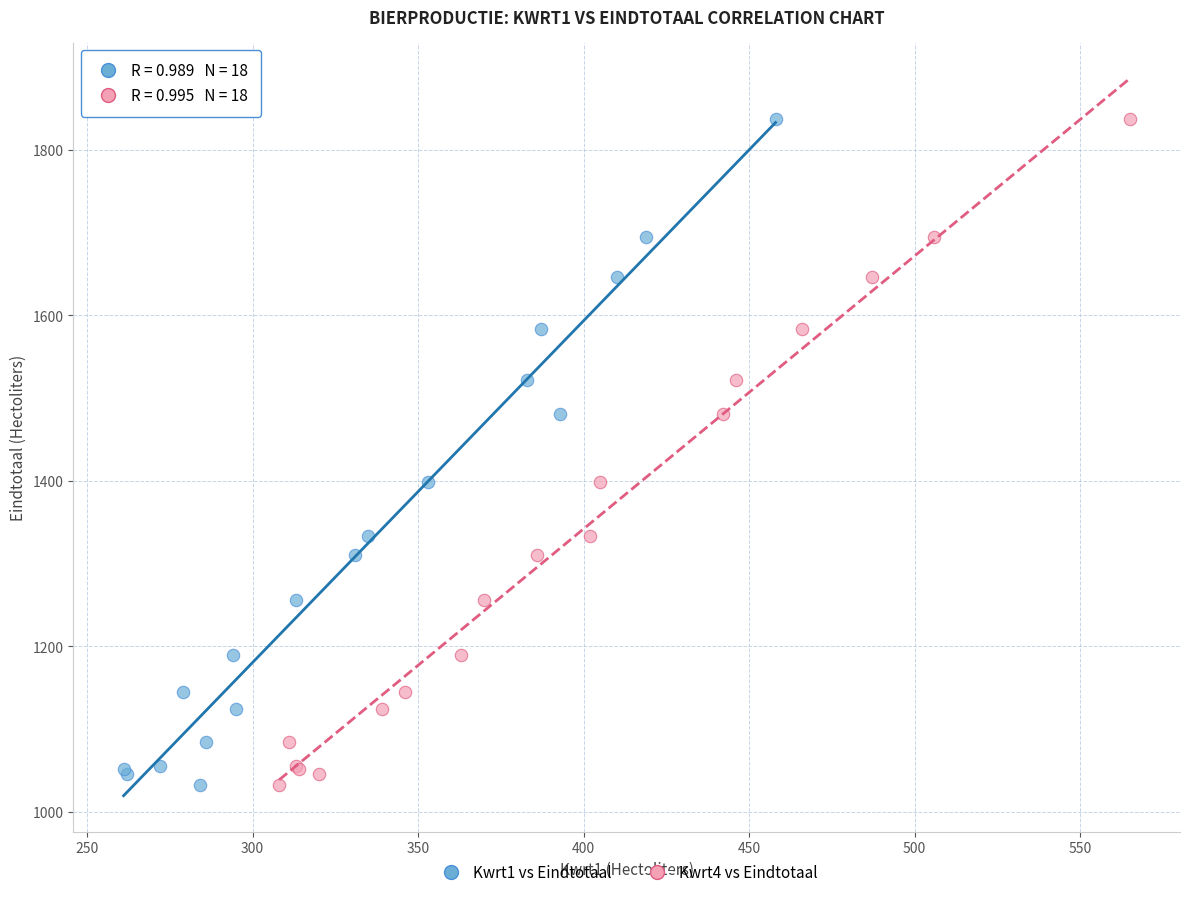

What are all the series names shown in the legend?

Kwrt1 vs Eindtotaal, Kwrt4 vs Eindtotaal